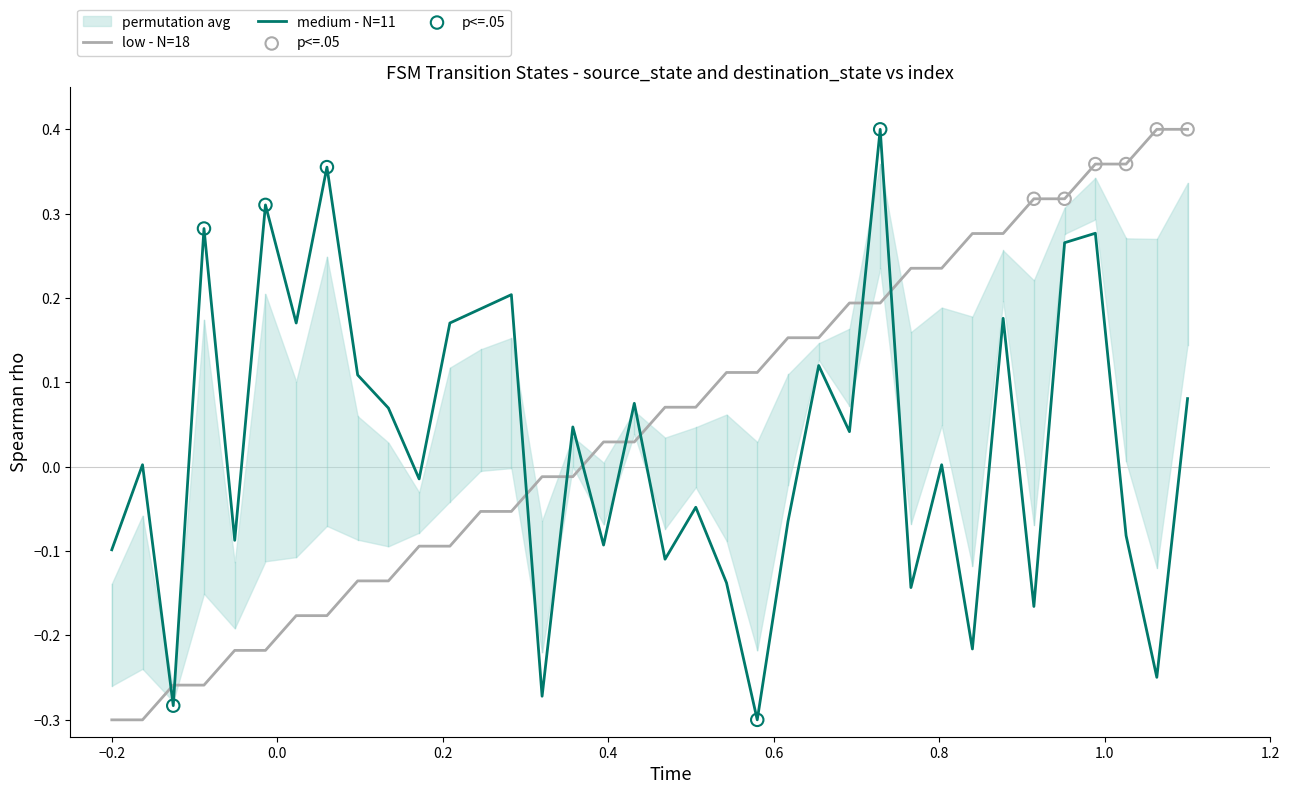

After their last crossing, which series has the higher values: medium - N=11 or low - N=18?

low - N=18